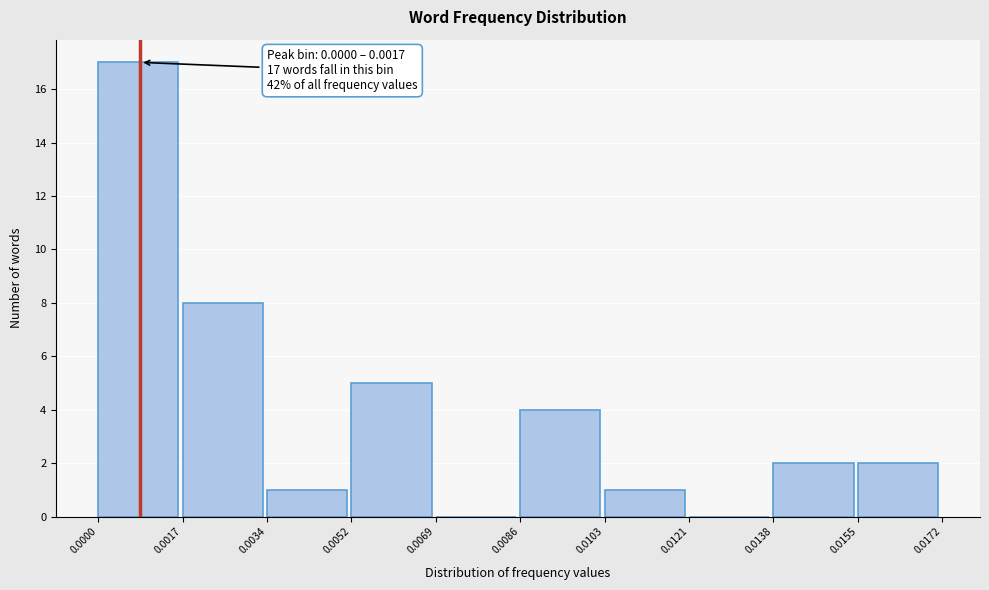

Which range on the x-axis has the tallest bar?

0.0000 to 0.0017